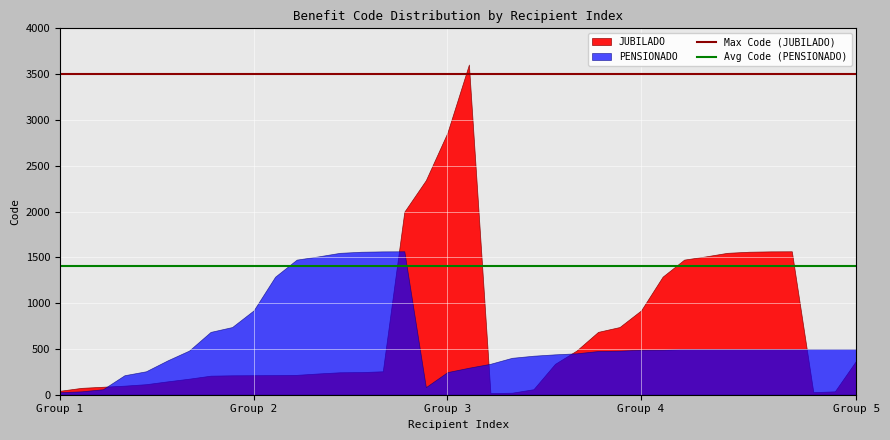

What is the highest value of the Max Code (JUBILADO) series?

3500